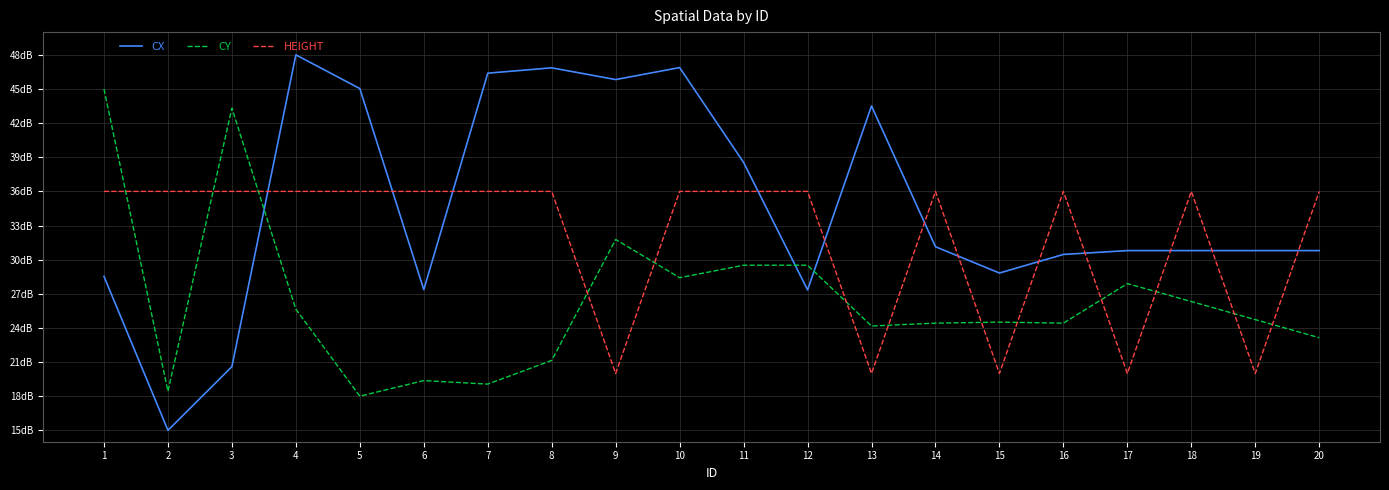

What are all the series names shown in the legend?

CX, CY, HEIGHT